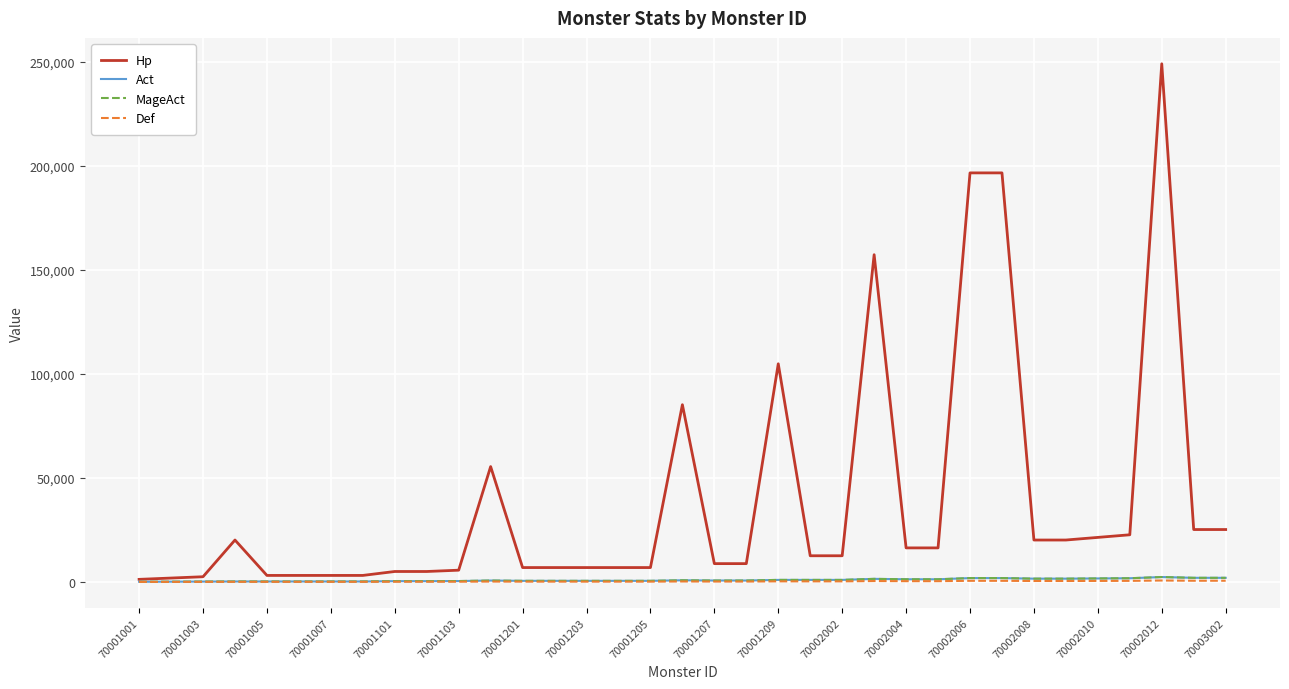

True or false: Hp and Def intersect in this chart.

False